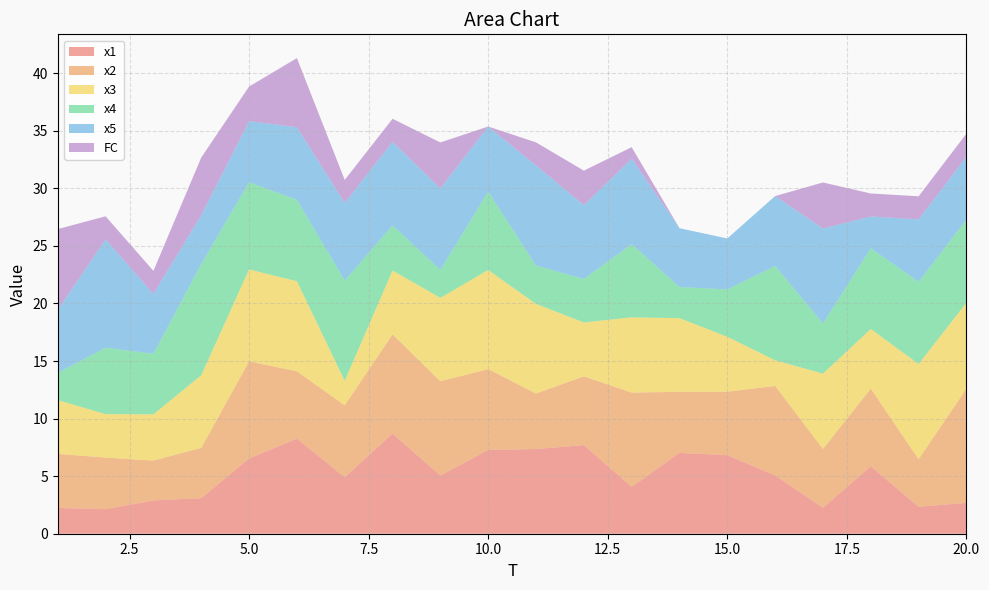

Reading left to right, what are all the values shown in this chart?

x1: 2.2	2.1	2.9	3.1	6.5	8.3	4.9	8.7	5.1	7.3	7.4	7.7	4.1	7.0	6.8	5.1	2.3	5.9	2.3	2.7
x2: 4.7	4.5	3.5	4.4	8.4	5.8	6.3	8.6	8.2	7.0	4.8	6.0	8.2	5.3	5.5	7.8	5.1	6.7	4.1	9.9
x3: 4.7	3.8	4.0	6.3	8.0	7.8	2.1	5.5	7.2	8.6	7.8	4.7	6.5	6.4	4.8	2.2	6.5	5.2	8.3	7.5
x4: 2.4	5.8	5.3	9.7	7.6	7.1	8.7	3.9	2.4	6.8	3.3	3.8	6.4	2.7	4.1	8.2	4.4	7.0	7.1	7.2
x5: 5.5	9.4	5.2	4.2	5.3	6.3	6.7	7.3	7.1	5.6	8.7	6.4	7.4	5.1	4.4	6.1	8.2	2.8	5.4	5.4
FC: 7.0	2.0	2.0	5.0	3.0	6.0	2.0	2.0	4.0	0.0	2.0	3.0	1.0	0.0	0.0	0.0	4.0	2.0	2.0	2.0